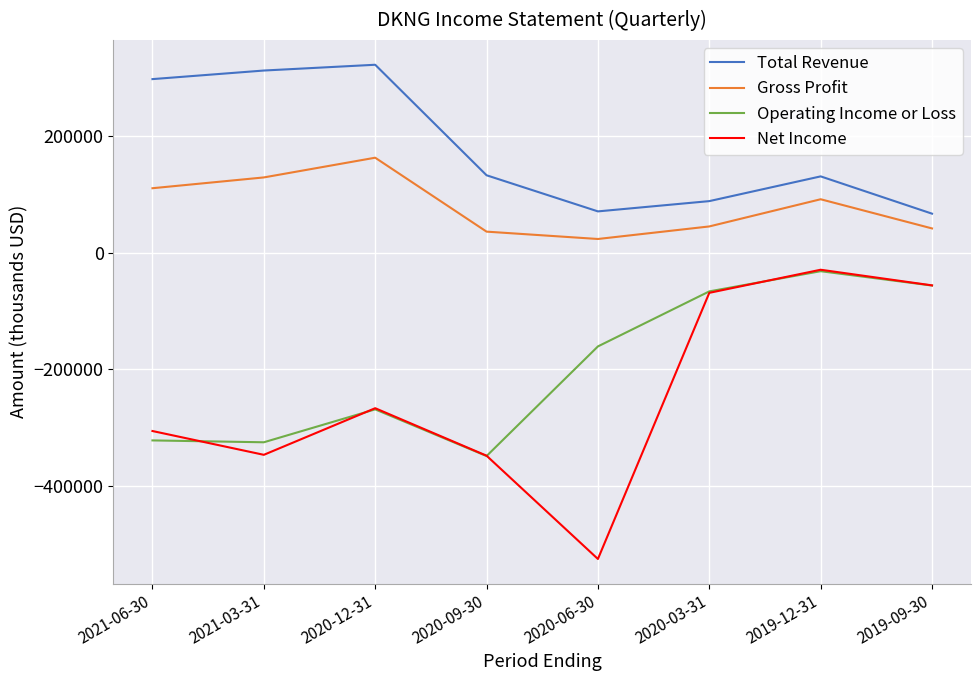

How many lines are shown in the chart?

4